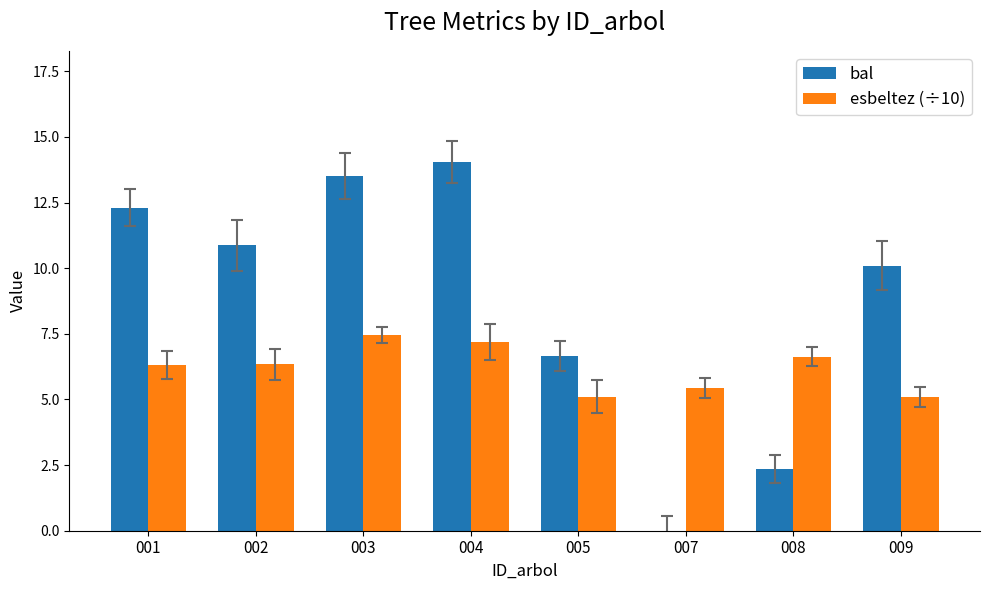

How many values in bal are above zero?

7